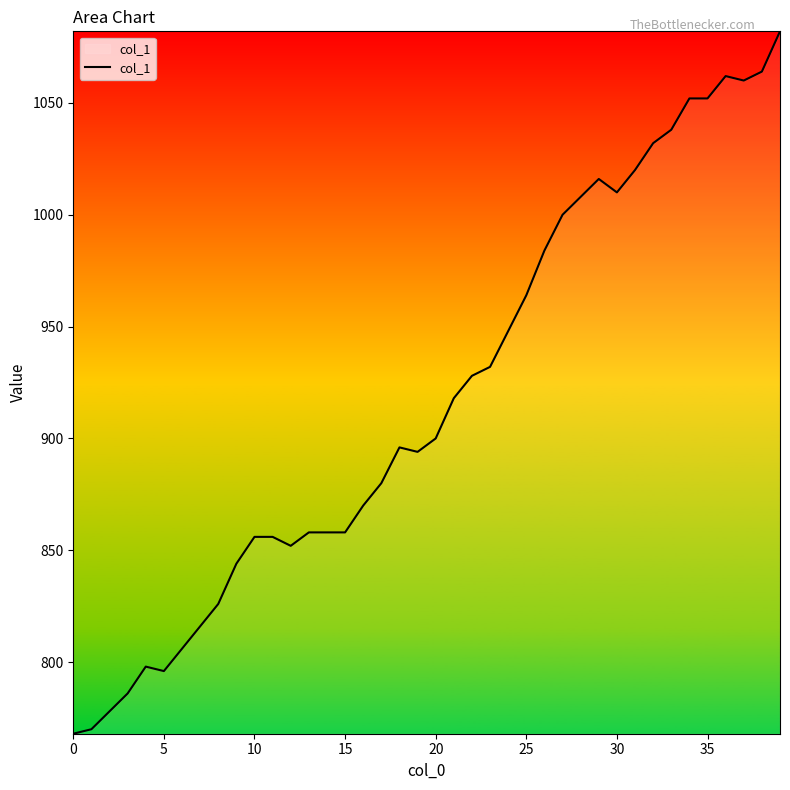

What is the difference between the maximum and minimum values?

314